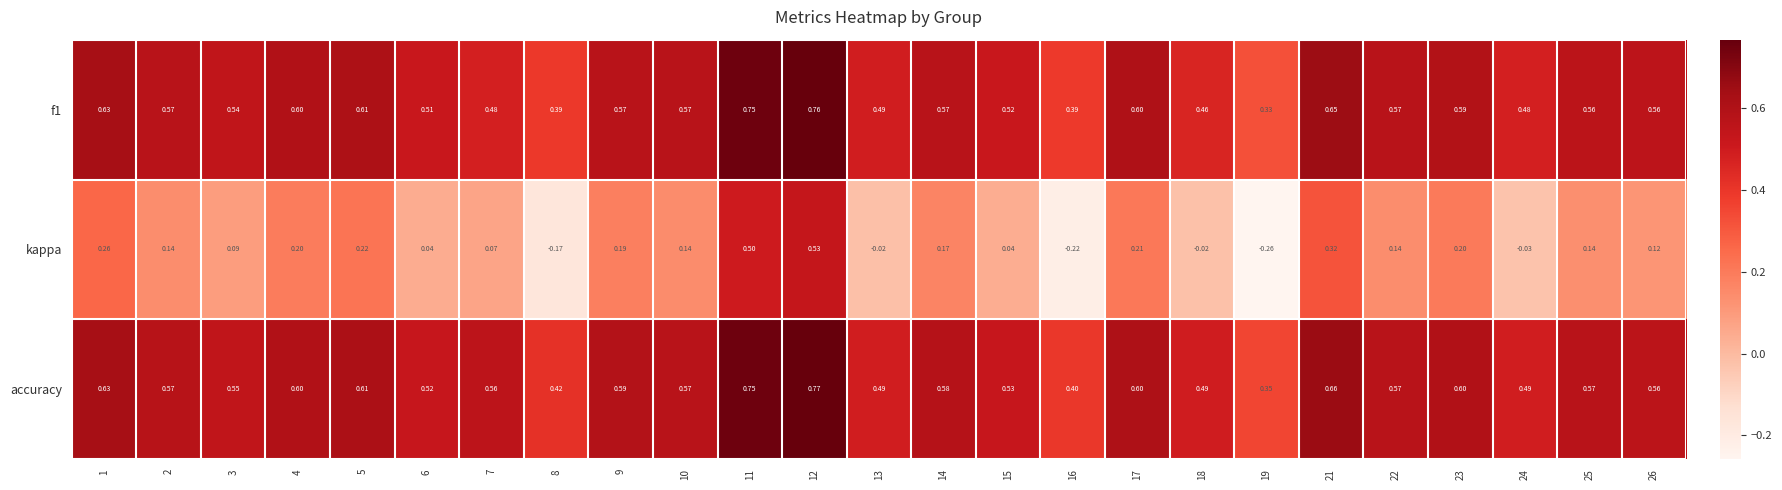

Is the value of kappa at 24 greater than the value of accuracy at 15?

No